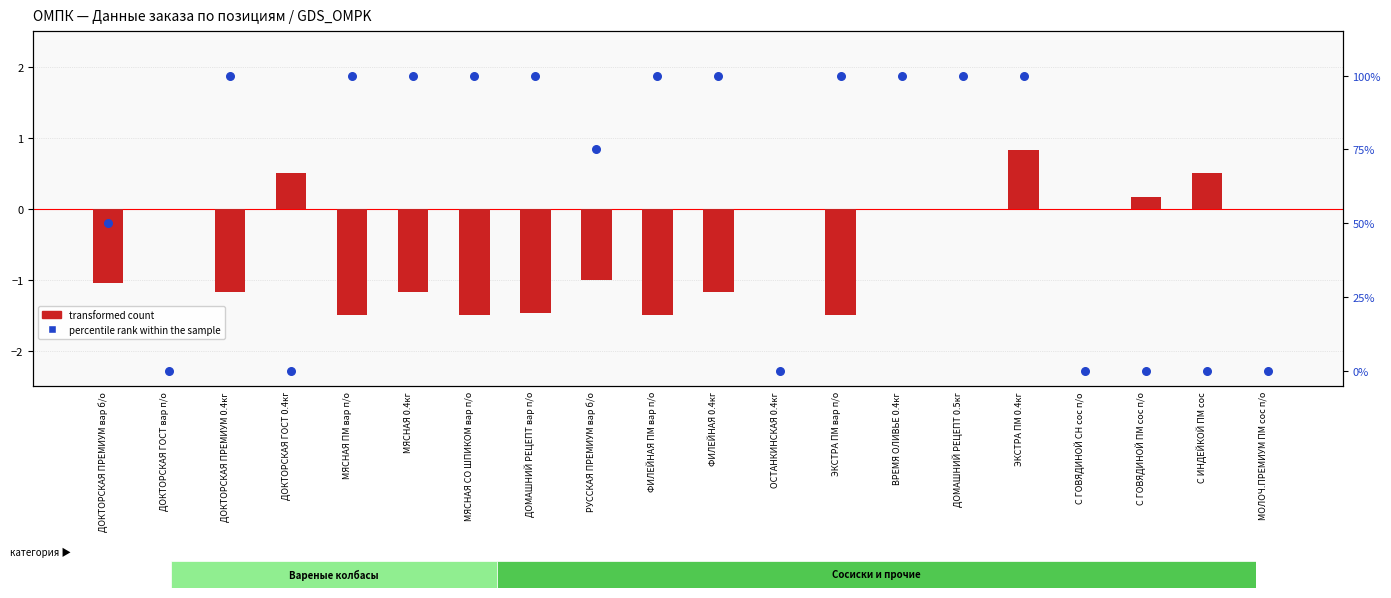

Which series contains the lowest Y value?

transformed count